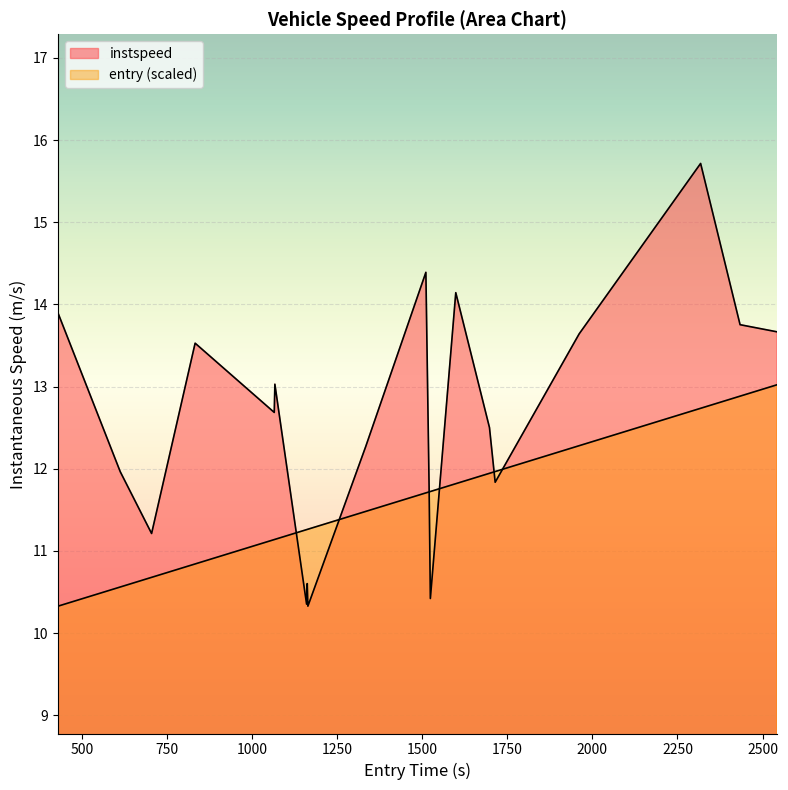

Rank the series by their average value, from highest to lowest.

instspeed, entry